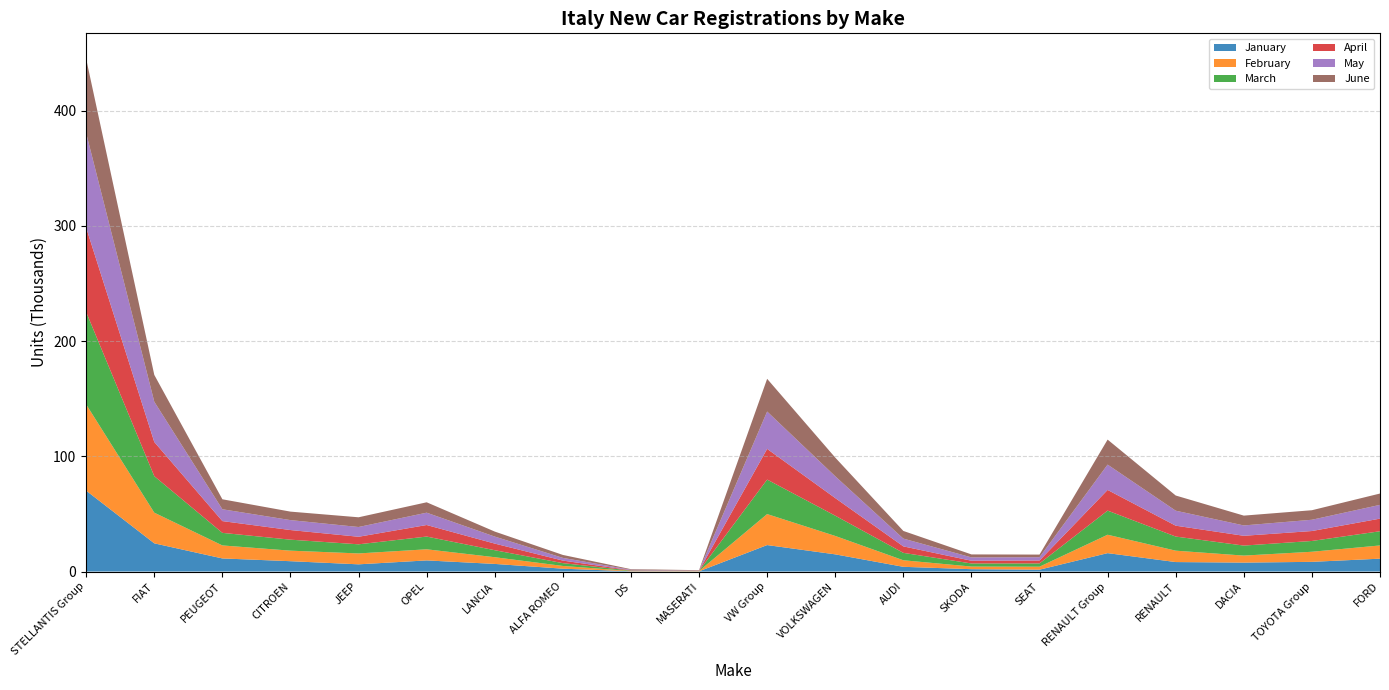

Reading left to right, list all the values displayed in this chart.

January: STELLANTIS Group=70193	FIAT=24475	PEUGEOT=11368	CITROEN=8973	JEEP=6253	OPEL=9659	LANCIA=6608	ALFA ROMEO=2475	DS=210	MASERATI=172	VW Group=22974	VOLKSWAGEN=14918	AUDI=4100	SKODA=2039	SEAT=1612	RENAULT Group=15973	RENAULT=8225	DACIA=7748	TOYOTA Group=8409	FORD=11165
February: STELLANTIS Group=74862	FIAT=26629	PEUGEOT=11293	CITROEN=9149	JEEP=9462	OPEL=9641	LANCIA=5821	ALFA ROMEO=2366	DS=245	MASERATI=256	VW Group=26906	VOLKSWAGEN=15976	AUDI=5682	SKODA=2273	SEAT=2600	RENAULT Group=15974	RENAULT=9888	DACIA=6086	TOYOTA Group=8759	FORD=11475
March: STELLANTIS Group=80109	FIAT=31679	PEUGEOT=10906	CITROEN=9538	JEEP=7912	OPEL=11059	LANCIA=6080	ALFA ROMEO=2438	DS=369	MASERATI=128	VW Group=29942	VOLKSWAGEN=17587	AUDI=6433	SKODA=2688	SEAT=2817	RENAULT Group=20942	RENAULT=12247	DACIA=8695	TOYOTA Group=9366	FORD=12332
April: STELLANTIS Group=73249	FIAT=29656	PEUGEOT=10218	CITROEN=8352	JEEP=6561	OPEL=10025	LANCIA=5737	ALFA ROMEO=2219	DS=309	MASERATI=172	VW Group=26651	VOLKSWAGEN=15288	AUDI=5630	SKODA=2374	SEAT=2548	RENAULT Group=17938	RENAULT=9441	DACIA=8497	TOYOTA Group=8631	FORD=10956
May: STELLANTIS Group=82086	FIAT=34971	PEUGEOT=10268	CITROEN=8632	JEEP=8465	OPEL=10705	LANCIA=6090	ALFA ROMEO=2351	DS=408	MASERATI=196	VW Group=32426	VOLKSWAGEN=18933	AUDI=6743	SKODA=2907	SEAT=2869	RENAULT Group=21995	RENAULT=13014	DACIA=8981	TOYOTA Group=9780	FORD=11948
June: STELLANTIS Group=64459	FIAT=23295	PEUGEOT=8662	CITROEN=7364	JEEP=8439	OPEL=9020	LANCIA=4350	ALFA ROMEO=2559	DS=504	MASERATI=266	VW Group=28391	VOLKSWAGEN=16214	AUDI=6650	SKODA=2581	SEAT=2265	RENAULT Group=21707	RENAULT=13175	DACIA=8532	TOYOTA Group=8272	FORD=9834